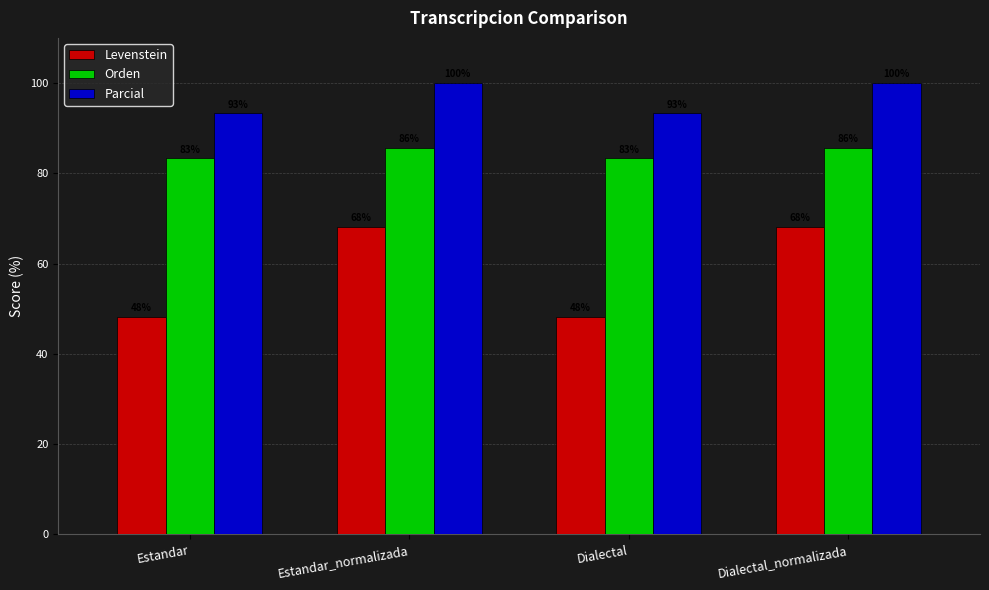

What is the value of the Orden bar at the 3rd from the left?

83.3